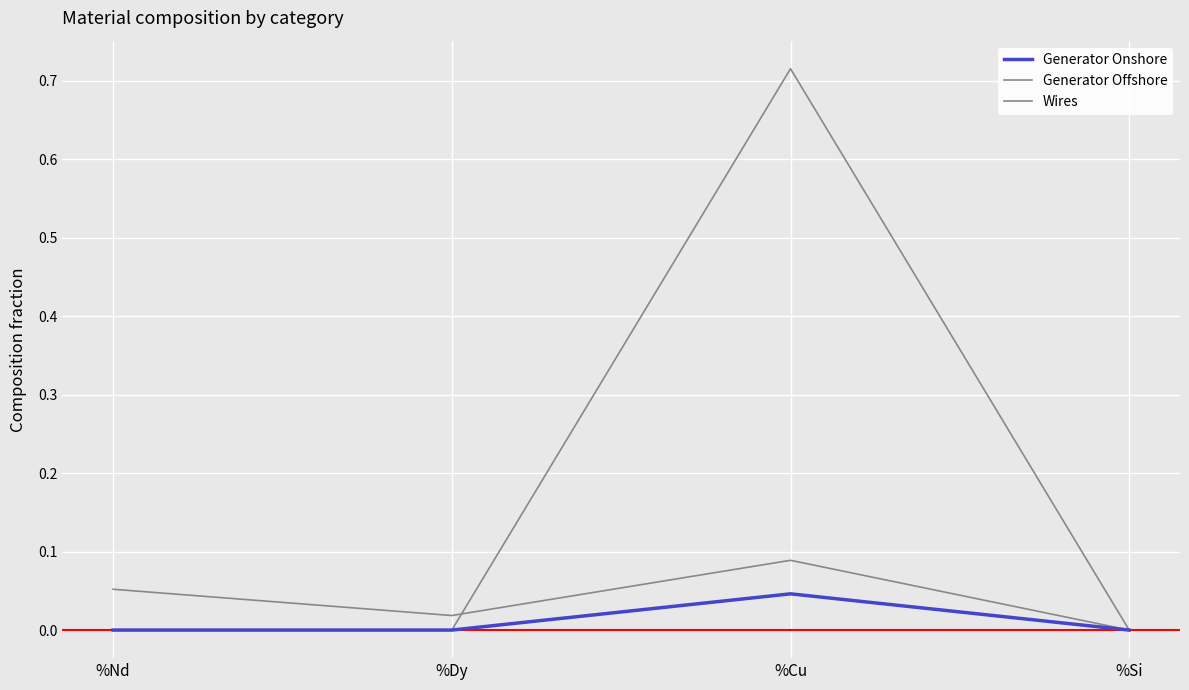

How many lines are shown in the chart?

3